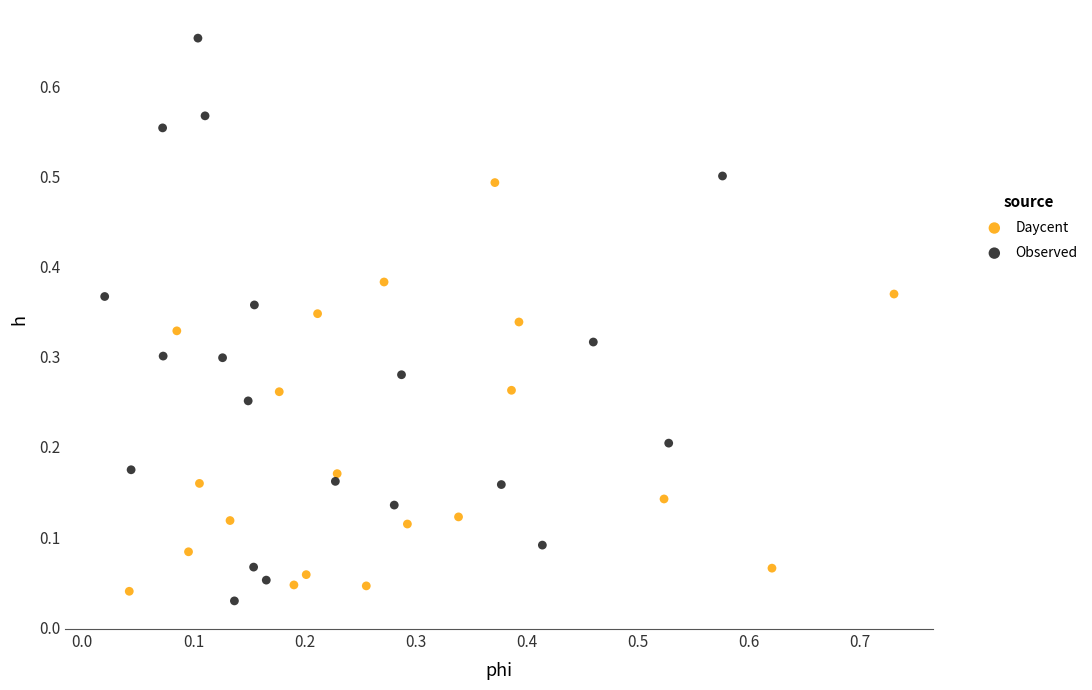

Which series has the largest Y range (max minus min)?

Observed